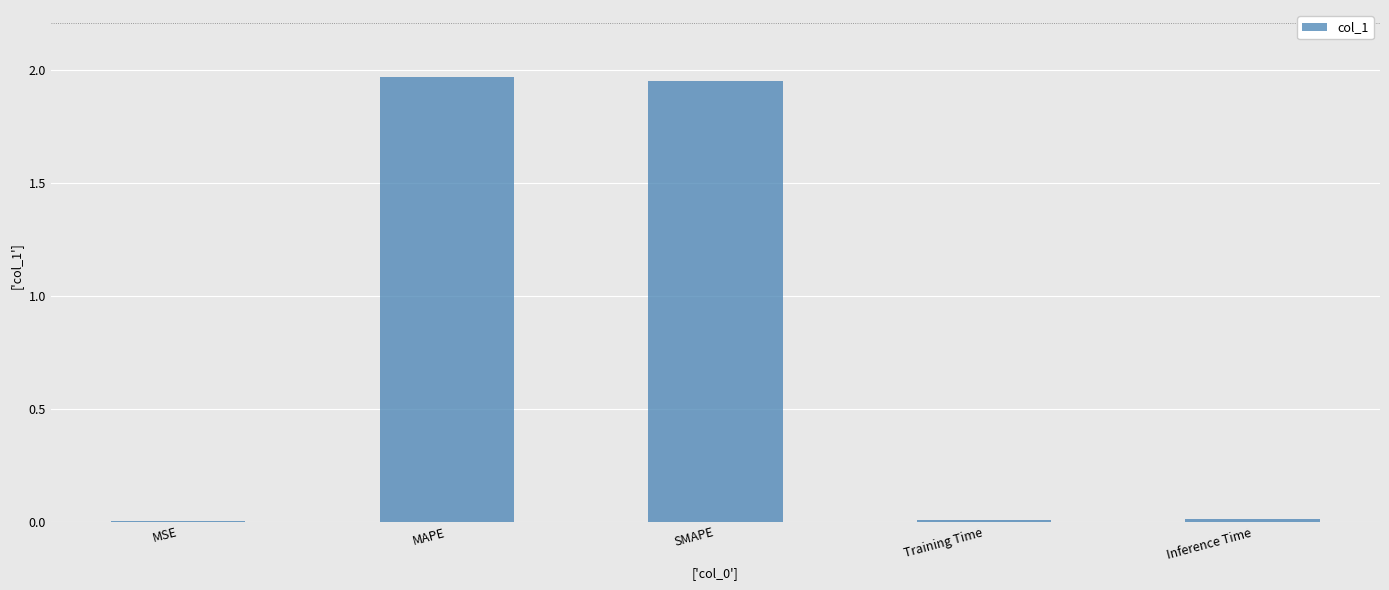

The value at MAPE is 3.1. True or false?

False